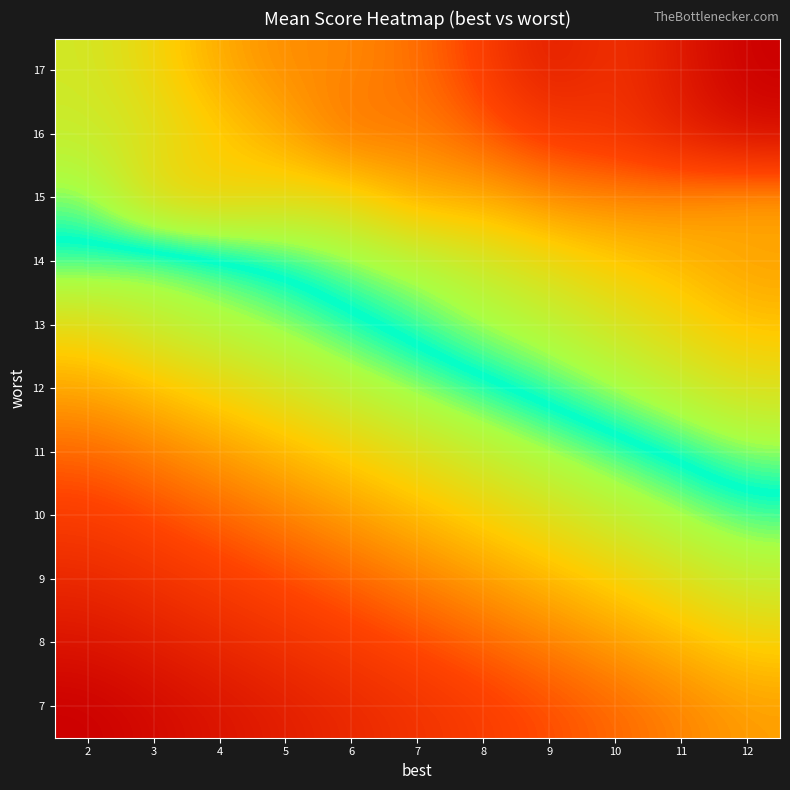

Reading right to left, transcribe all the data shown in this chart.

7: 12=9.4	11=9.1	10=8.8	9=8.5	8=8.2	7=7.9	6=7.6	5=7.3	4=7.0	3=6.7	2=6.4
8: 12=10.0	11=9.7	10=9.4	9=9.1	8=8.8	7=8.5	6=8.2	5=7.9	4=7.6	3=7.3	2=7.0
9: 12=10.6	11=10.3	10=10.0	9=9.7	8=9.4	7=9.1	6=8.8	5=8.5	4=8.2	3=7.9	2=7.6
10: 12=11.2	11=10.9	10=10.6	9=10.3	8=10.0	7=9.7	6=9.4	5=9.1	4=8.8	3=8.5	2=8.2
11: 12=11.8	11=11.5	10=11.2	9=10.9	8=10.6	7=10.3	6=10.0	5=9.7	4=9.4	3=9.1	2=8.8
12: 12=12.5	11=12.2	10=11.9	9=11.6	8=11.3	7=11.0	6=10.7	5=10.4	4=10.1	3=9.8	2=9.5
13: 12=13.0	11=12.7	10=12.4	9=12.1	8=11.9	7=11.6	6=11.3	5=11.0	4=10.8	3=10.6	2=10.2
14: 12=13.4	11=13.1	10=12.9	9=12.6	8=12.3	7=12.0	6=11.8	5=11.5	4=11.2	3=11.0	2=11.2
15: 12=13.2	11=13.6	10=13.6	9=13.6	8=13.2	7=13.2	6=12.7	5=12.6	4=12.9	3=12.7	2=11.8
16: 12=16.0	11=15.4	10=14.8	9=14.6	8=14.1	7=13.7	6=13.9	5=13.3	4=12.9	3=12.5	2=12.3
17: 12=16.4	11=15.7	10=14.8	9=15.6	8=14.5	7=13.9	6=13.6	5=13.6	4=13.3	3=12.7	2=12.4